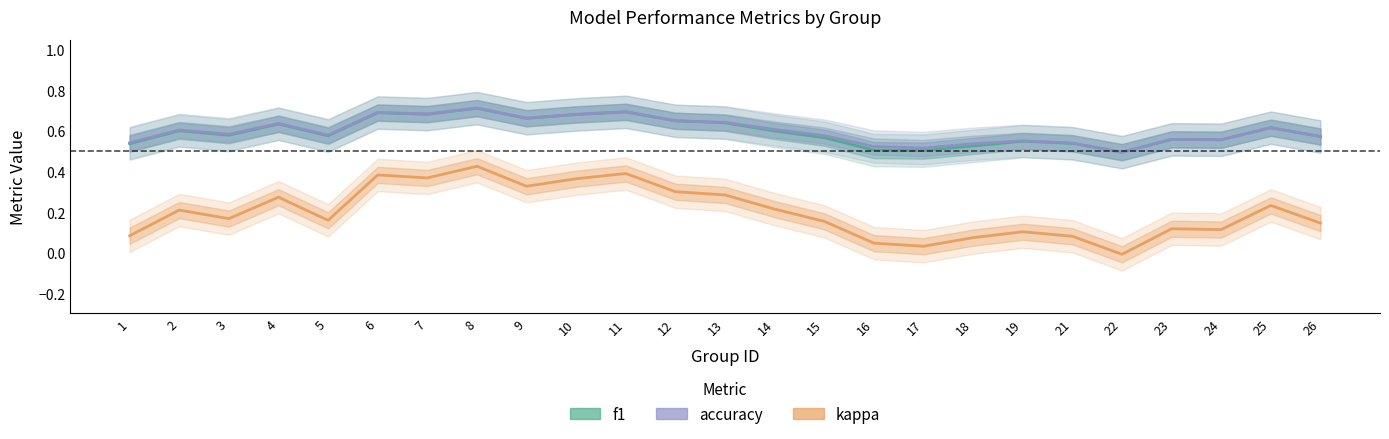

True or false: kappa and accuracy cross at least once.

False